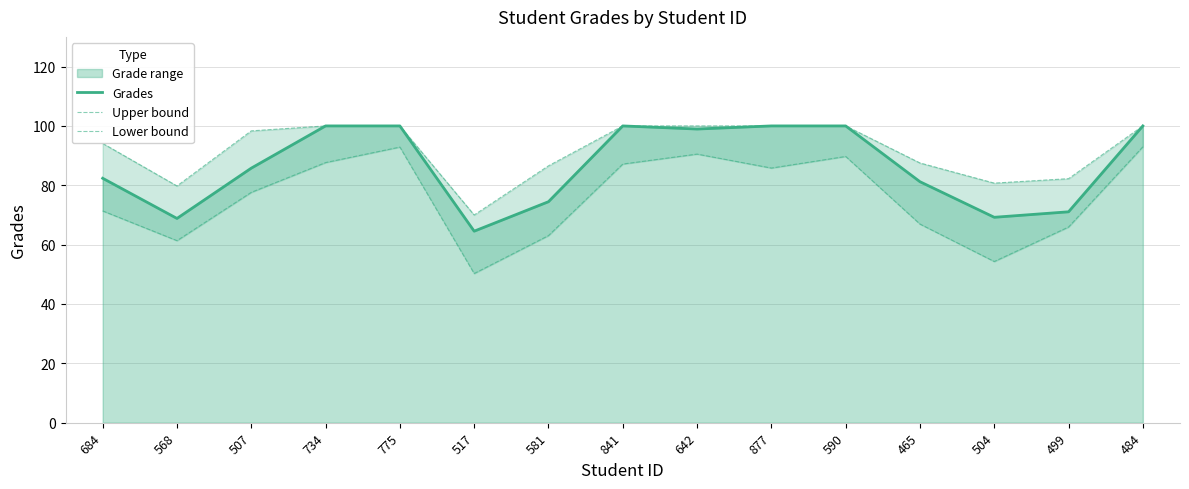

Which series has the widest spread of values?

Lower bound